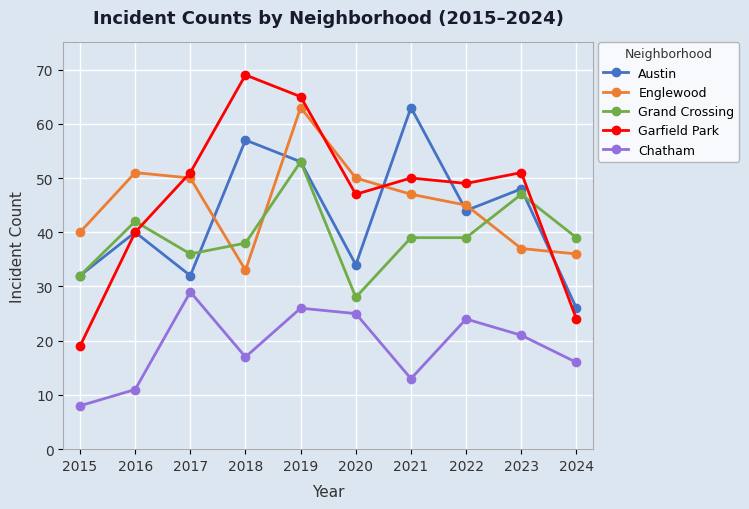

Reading left to right, extract all data points from this chart.

Austin: 32	40	32	57	53	34	63	44	48	26
Englewood: 40	51	50	33	63	50	47	45	37	36
Grand Crossing: 32	42	36	38	53	28	39	39	47	39
Garfield Park: 19	40	51	69	65	47	50	49	51	24
Chatham: 8	11	29	17	26	25	13	24	21	16